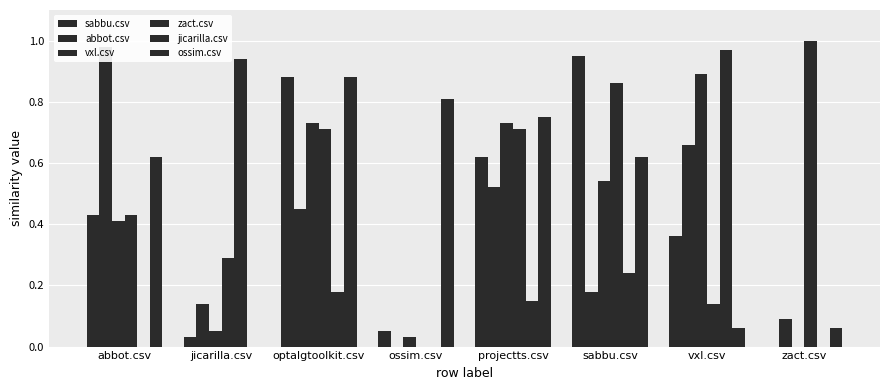

Which series has the largest range (max minus min)?

zact.csv